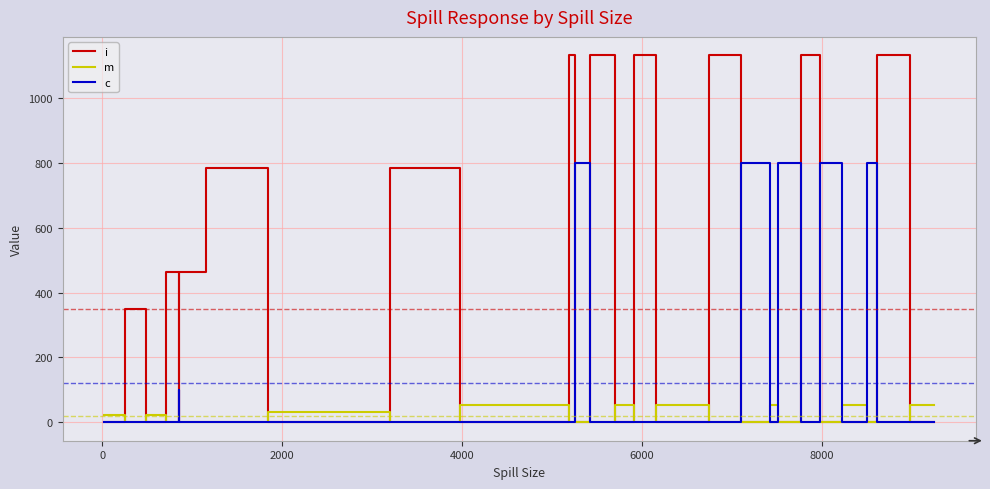

How many times do i and c cross each other?

8